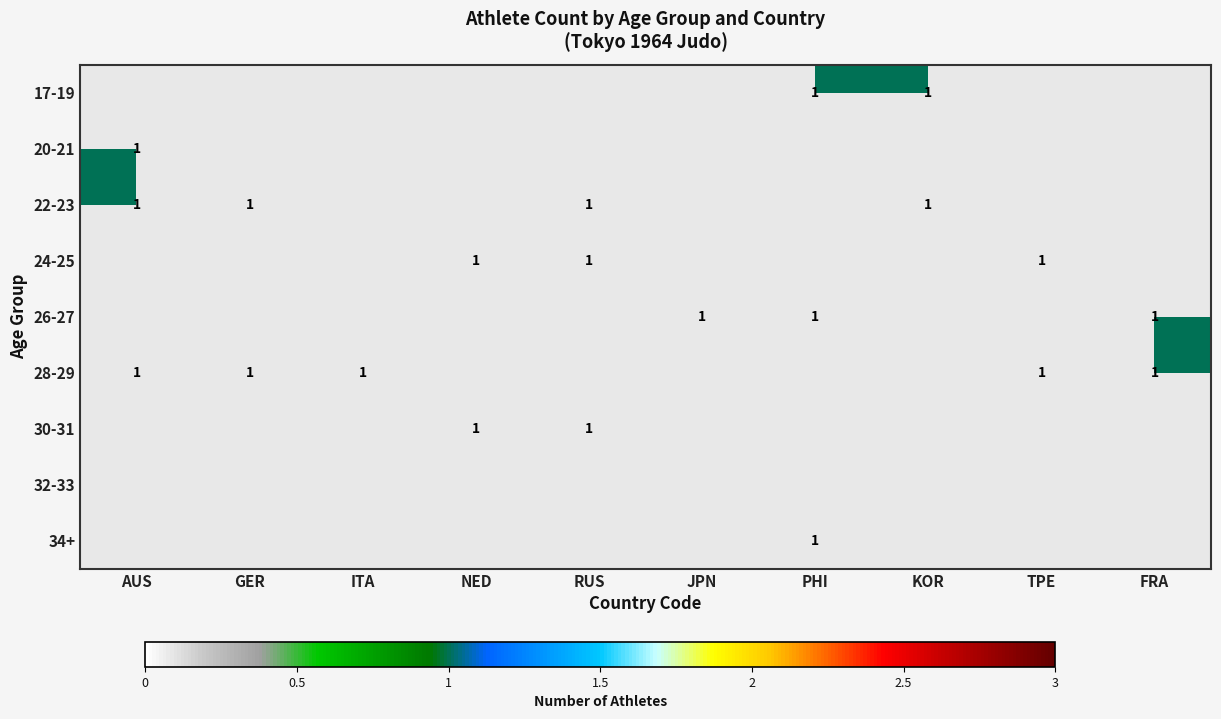

Is the value of 24-25 at KOR greater than the value of 30-31 at NED?

No